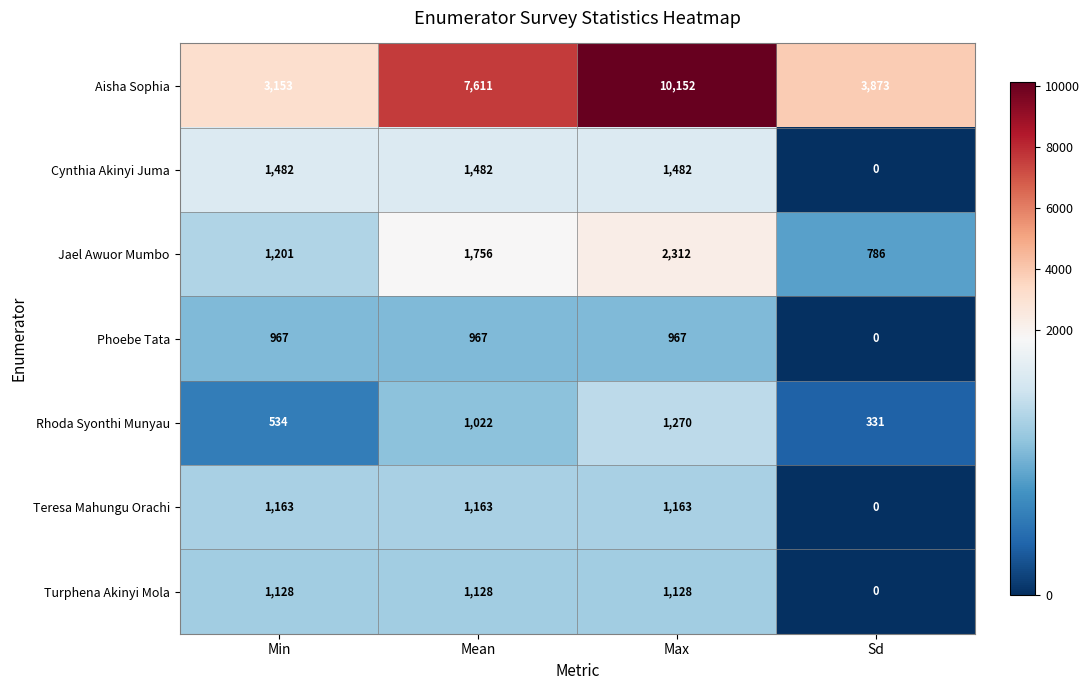

How many values in the Rhoda Syonthi Munyau series are below 1022?

2